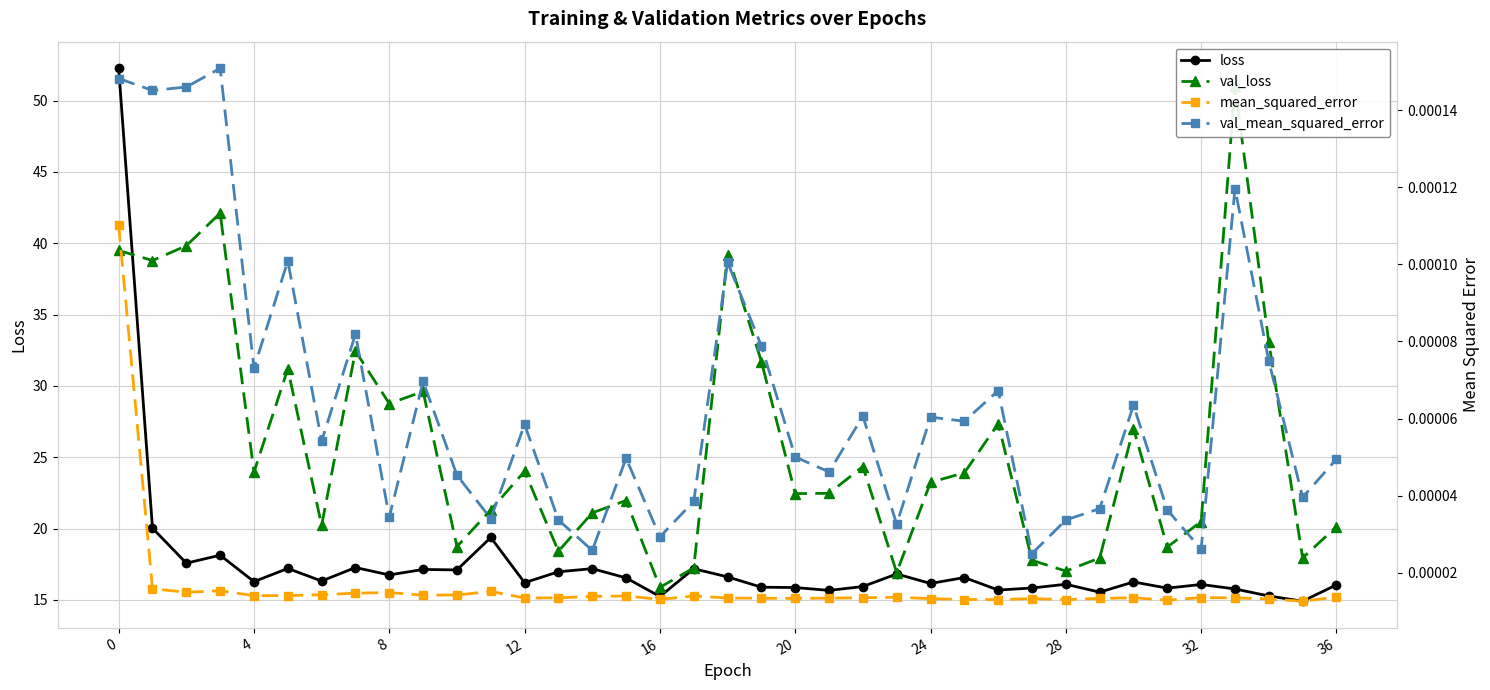

Which series has the largest total across all categories?

val_loss